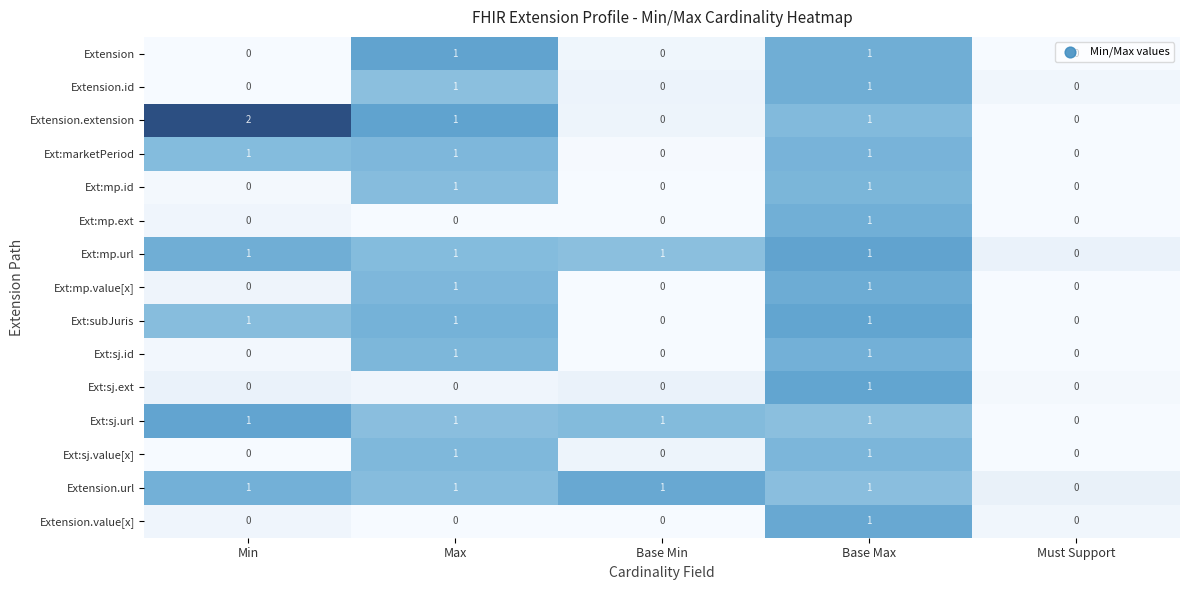

What is the sum of all Ext:sj.url values?

4